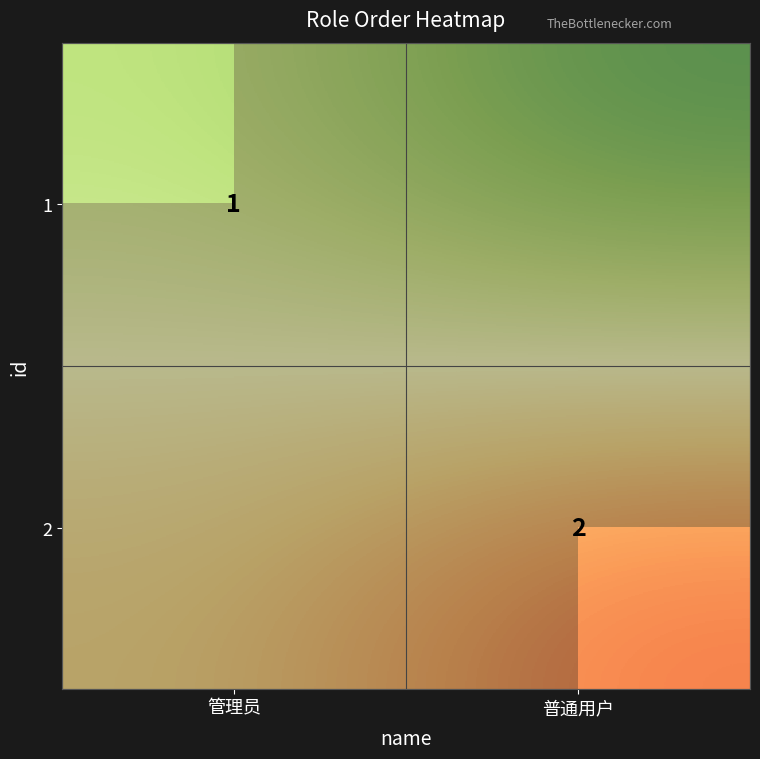

At which label does 2 reach its peak?

普通用户